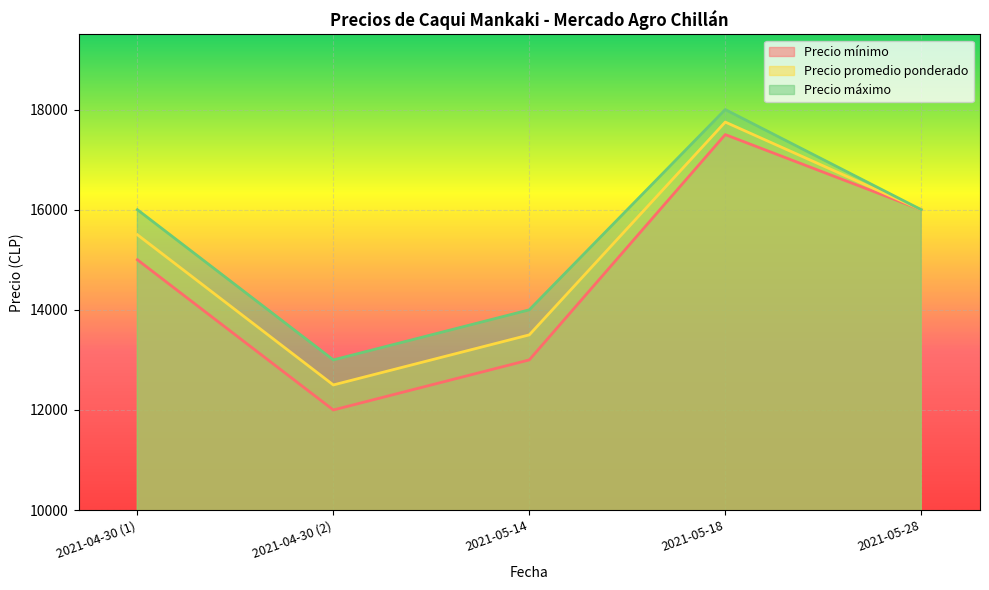

How many data points in Precio máximo are above 16000?

1